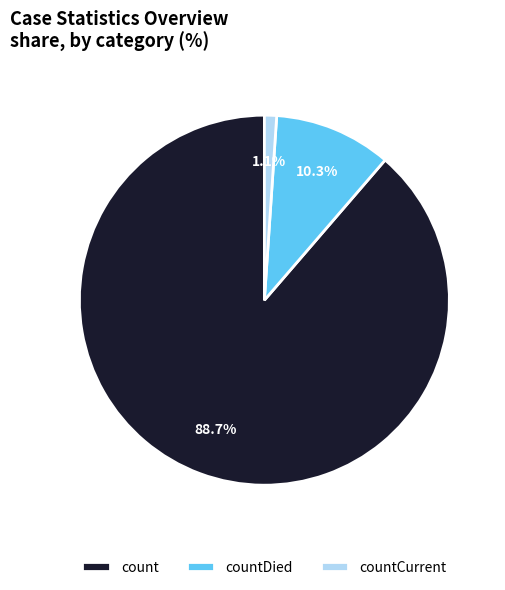

What percentage is the count slice, to the nearest percent?

89%